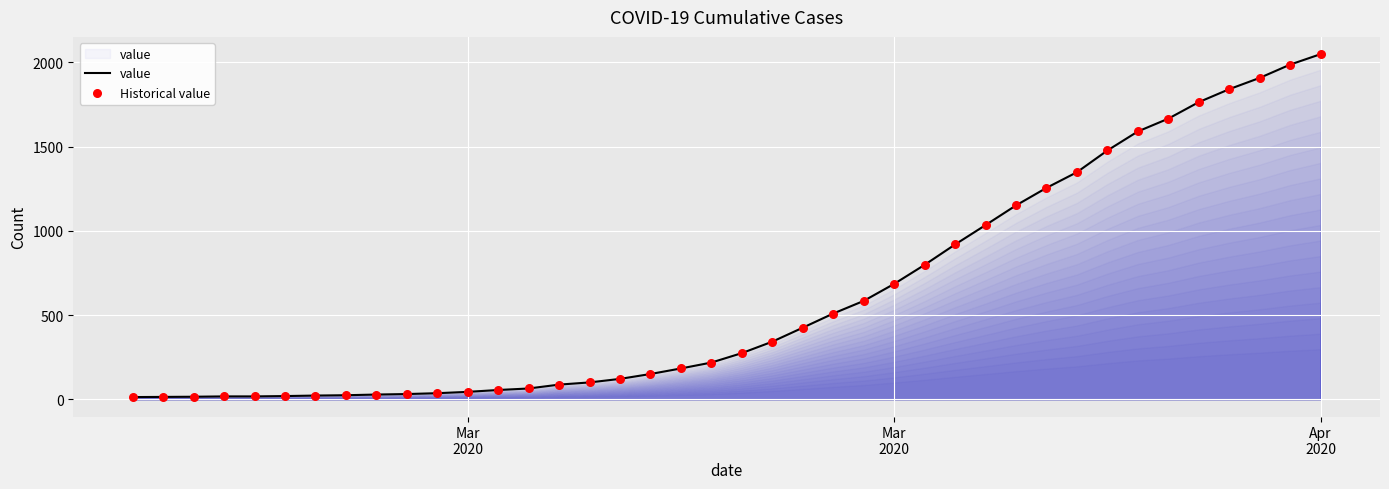

What is the maximum value shown in the chart?

2049